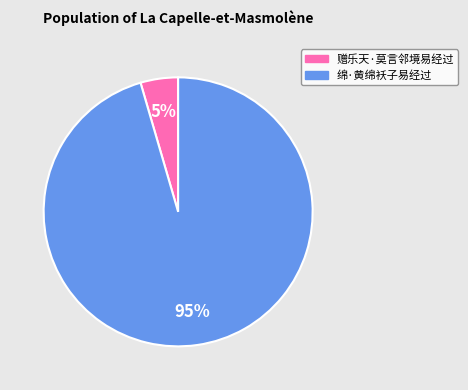

To the nearest percent, what percentage of the pie is 赠乐天·莫言邻境易经过?

5%